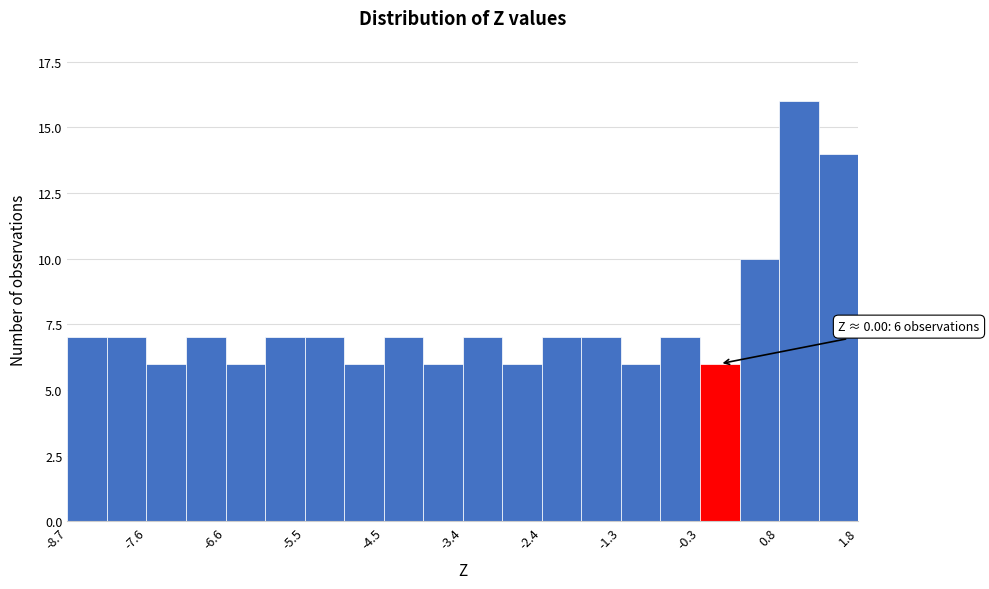

Around what value on the x-axis is the tallest bar? Give the approximate position of its centre, as read against the axis.

1.0